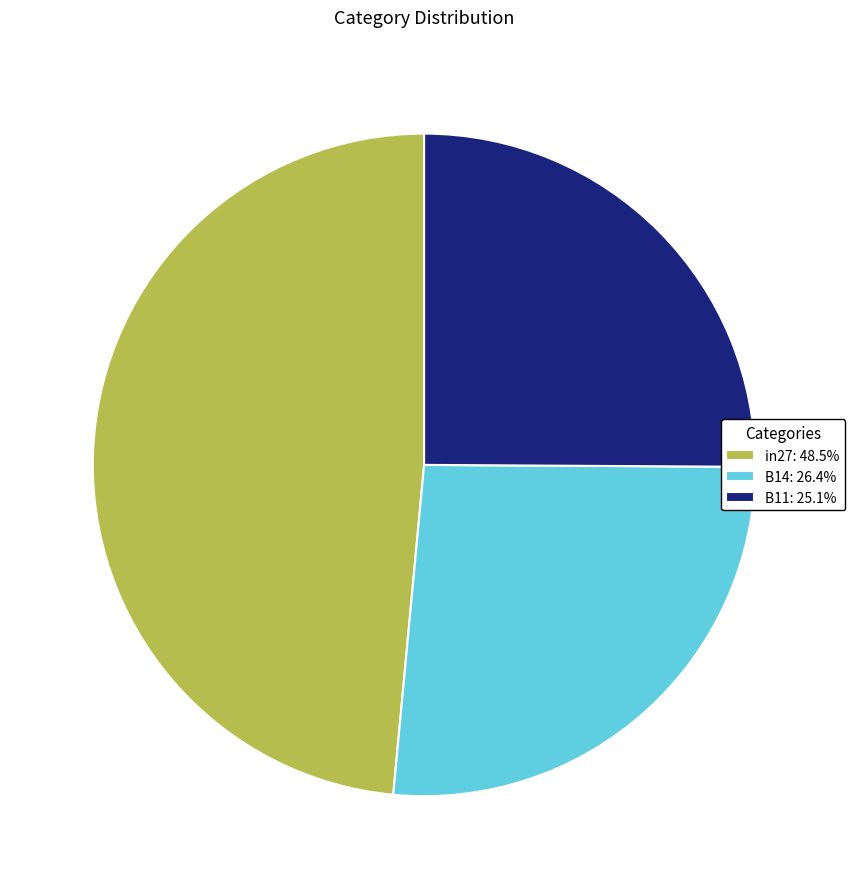

Combined, do in27: 48.5% and B11: 25.1% account for over 50%?

Yes